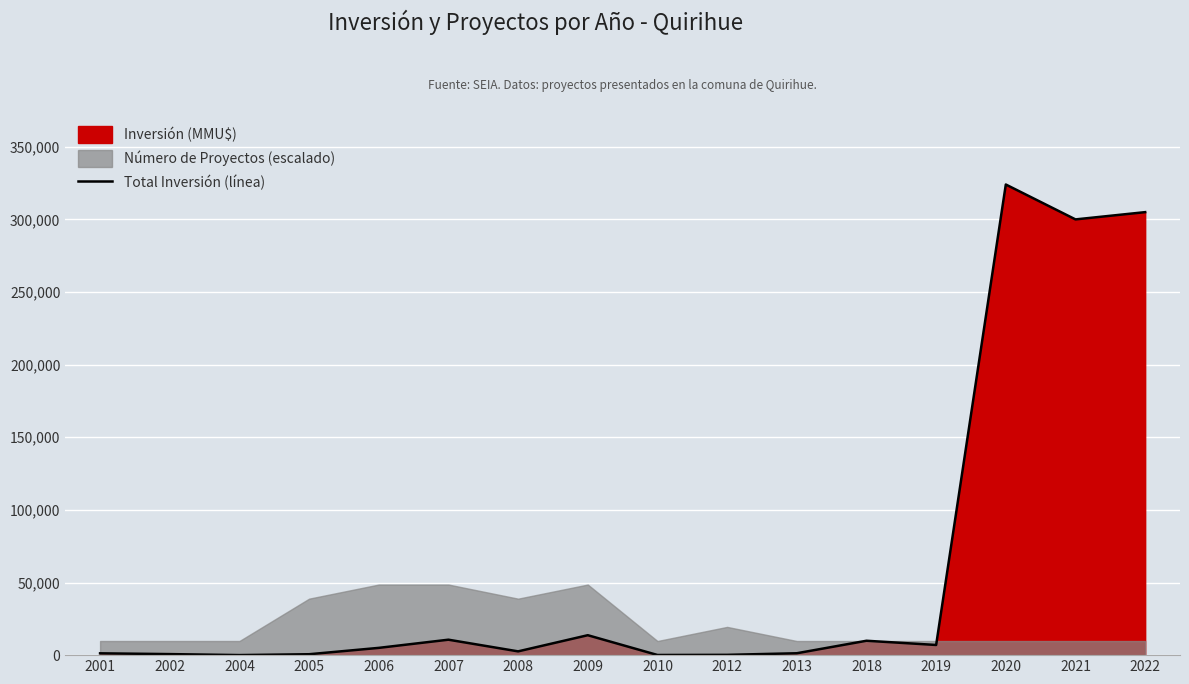

Reading left to right, extract all data points from this chart.

1250	712	41	622	5002	10634	2595	13720	100	200	1300	9903	7000	324020	300000	305000